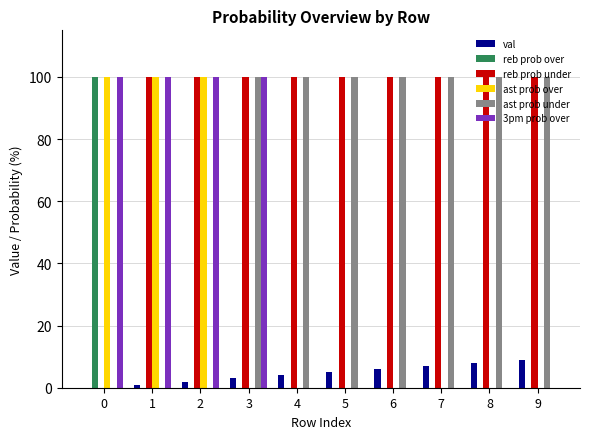

True or false: reb prob over has a value of 0 at 5.

True